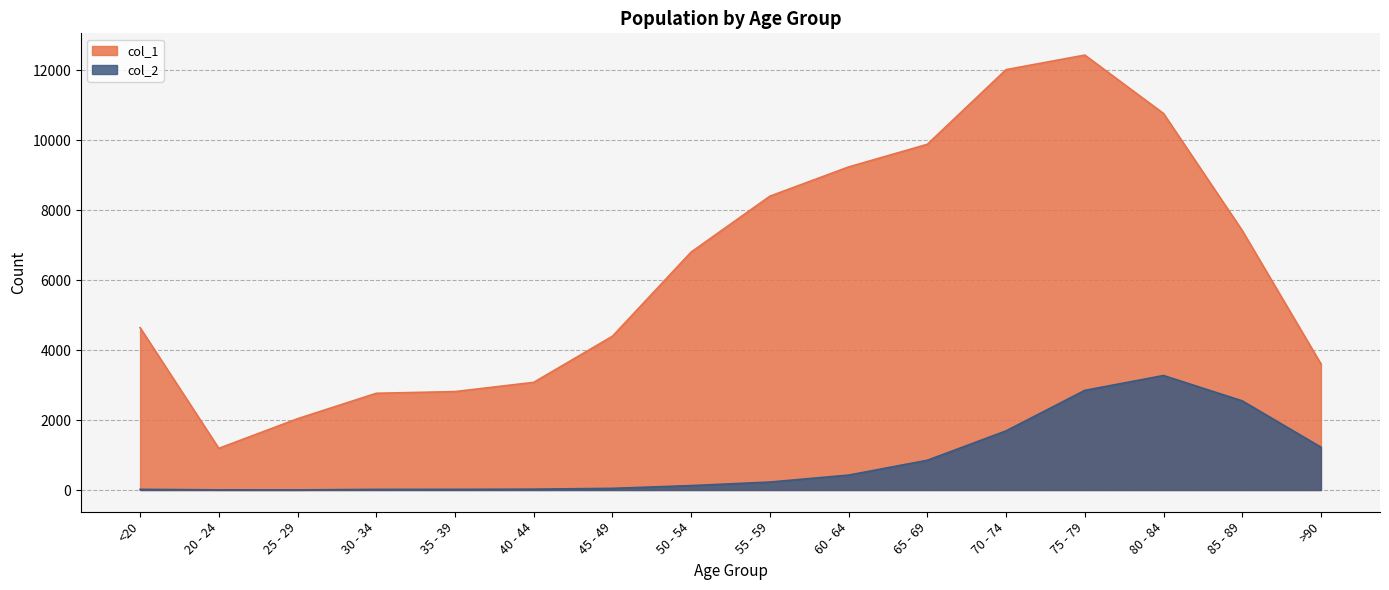

True or false: col_1 and col_2 cross at least once.

False